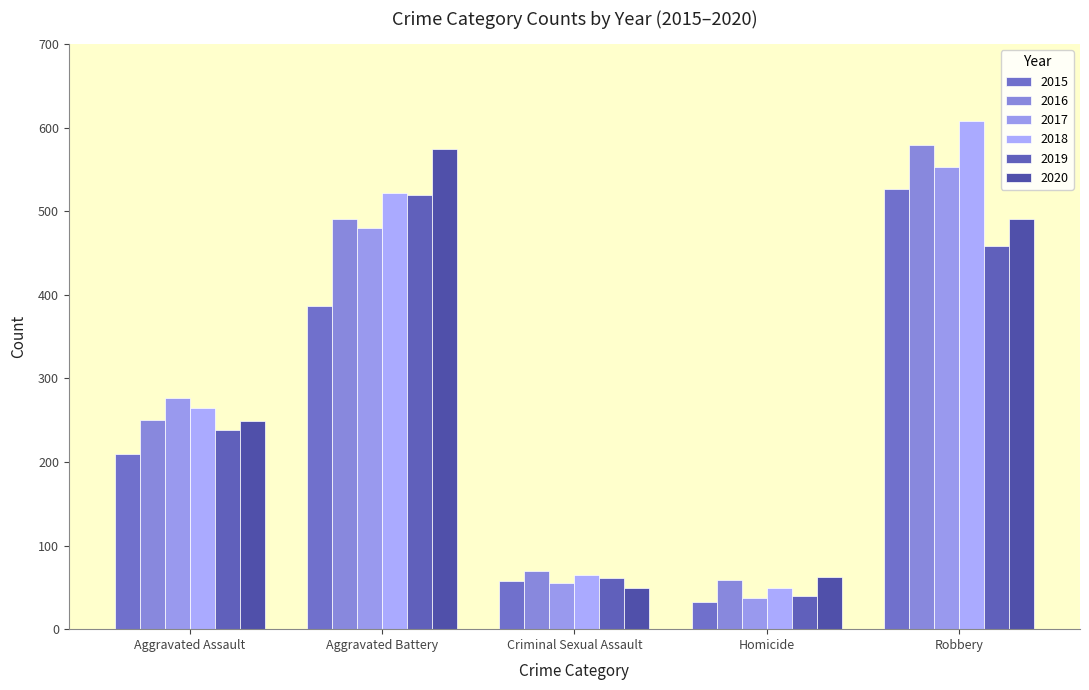

The value of 2015 at Homicide is 9. True or false?

False